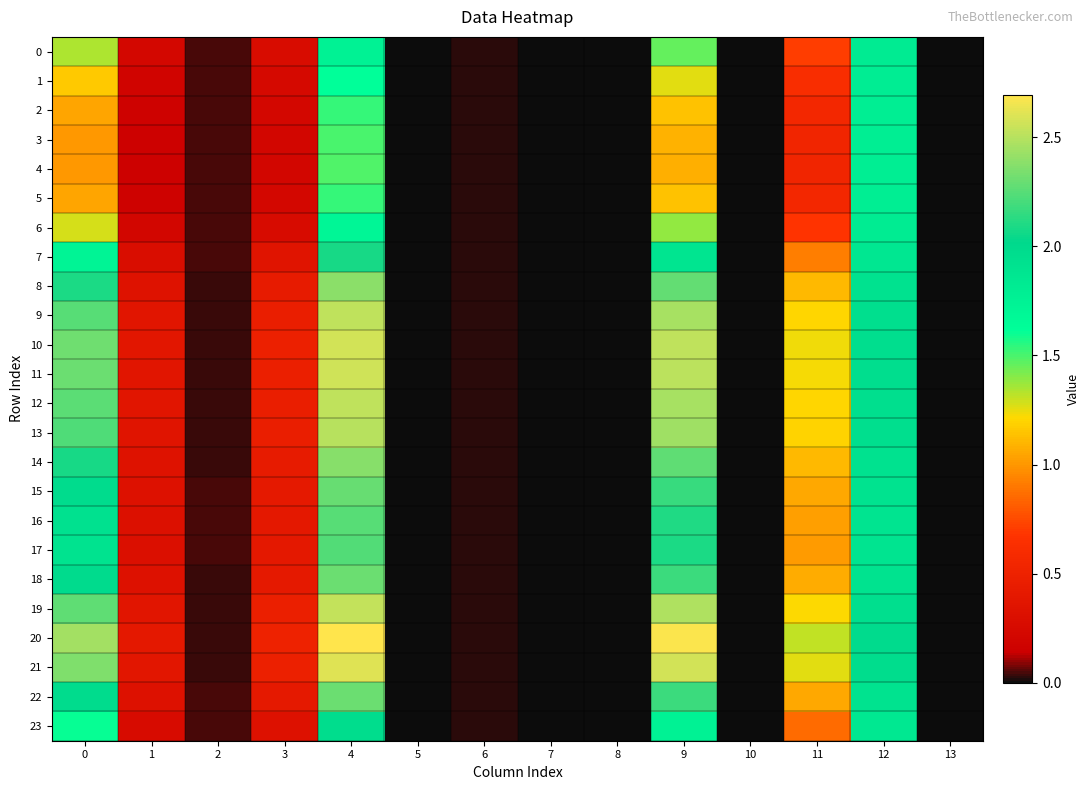

Reading left to right, what are all the values shown in this chart?

0: 0=1.3	1=0.2	2=0.0	3=0.3	4=1.8	5=0.0	6=0.0	7=0.0	8=0.0	9=1.5	10=0.0	11=0.7	12=1.8	13=0.0
1: 0=1.2	1=0.2	2=0.0	3=0.2	4=1.6	5=0.0	6=0.0	7=0.0	8=0.0	9=1.3	10=0.0	11=0.6	12=1.8	13=0.0
2: 0=1.1	1=0.2	2=0.1	3=0.2	4=1.5	5=0.0	6=0.0	7=0.0	8=0.0	9=1.1	10=0.0	11=0.6	12=1.8	13=0.0
3: 0=1.0	1=0.2	2=0.1	3=0.2	4=1.5	5=0.0	6=0.0	7=0.0	8=0.0	9=1.1	10=0.0	11=0.5	12=1.8	13=0.0
4: 0=1.0	1=0.2	2=0.1	3=0.2	4=1.5	5=0.0	6=0.0	7=0.0	8=0.0	9=1.1	10=0.0	11=0.5	12=1.8	13=0.0
5: 0=1.1	1=0.2	2=0.1	3=0.2	4=1.5	5=0.0	6=0.0	7=0.0	8=0.0	9=1.1	10=0.0	11=0.6	12=1.8	13=0.0
6: 0=1.3	1=0.2	2=0.0	3=0.3	4=1.7	5=0.0	6=0.0	7=0.0	8=0.0	9=1.4	10=0.0	11=0.7	12=1.8	13=0.0
7: 0=1.7	1=0.3	2=0.0	3=0.4	4=2.1	5=0.0	6=0.0	7=0.0	8=0.0	9=1.9	10=0.0	11=0.9	12=1.9	13=0.0
8: 0=2.1	1=0.3	2=0.0	3=0.4	4=2.4	5=0.0	6=0.0	7=0.0	8=0.0	9=2.3	10=0.0	11=1.1	12=1.9	13=0.0
9: 0=2.2	1=0.4	2=0.0	3=0.5	4=2.5	5=0.0	6=0.0	7=0.0	8=0.0	9=2.5	10=0.0	11=1.2	12=2.0	13=0.0
10: 0=2.3	1=0.4	2=0.0	3=0.5	4=2.6	5=0.0	6=0.0	7=0.0	8=0.0	9=2.5	10=0.0	11=1.2	12=2.0	13=0.0
11: 0=2.3	1=0.4	2=0.0	3=0.5	4=2.6	5=0.0	6=0.0	7=0.0	8=0.0	9=2.5	10=0.0	11=1.2	12=2.0	13=0.0
12: 0=2.3	1=0.4	2=0.0	3=0.5	4=2.5	5=0.0	6=0.0	7=0.0	8=0.0	9=2.5	10=0.0	11=1.2	12=2.0	13=0.0
13: 0=2.2	1=0.4	2=0.0	3=0.5	4=2.5	5=0.0	6=0.0	7=0.0	8=0.0	9=2.4	10=0.0	11=1.2	12=1.9	13=0.0
14: 0=2.1	1=0.3	2=0.0	3=0.4	4=2.4	5=0.0	6=0.0	7=0.0	8=0.0	9=2.3	10=0.0	11=1.1	12=1.9	13=0.0
15: 0=2.0	1=0.3	2=0.0	3=0.4	4=2.3	5=0.0	6=0.0	7=0.0	8=0.0	9=2.2	10=0.0	11=1.1	12=1.9	13=0.0
16: 0=1.9	1=0.3	2=0.0	3=0.4	4=2.2	5=0.0	6=0.0	7=0.0	8=0.0	9=2.1	10=0.0	11=1.0	12=1.9	13=0.0
17: 0=1.9	1=0.3	2=0.0	3=0.4	4=2.2	5=0.0	6=0.0	7=0.0	8=0.0	9=2.1	10=0.0	11=1.0	12=1.9	13=0.0
18: 0=2.0	1=0.3	2=0.0	3=0.4	4=2.3	5=0.0	6=0.0	7=0.0	8=0.0	9=2.2	10=0.0	11=1.1	12=1.9	13=0.0
19: 0=2.3	1=0.4	2=0.0	3=0.5	4=2.5	5=0.0	6=0.0	7=0.0	8=0.0	9=2.5	10=0.0	11=1.2	12=2.0	13=0.0
20: 0=2.4	1=0.4	2=0.0	3=0.5	4=2.7	5=0.0	6=0.0	7=0.0	8=0.0	9=2.7	10=0.0	11=1.3	12=2.0	13=0.0
21: 0=2.4	1=0.4	2=0.0	3=0.5	4=2.6	5=0.0	6=0.0	7=0.0	8=0.0	9=2.6	10=0.0	11=1.3	12=2.0	13=0.0
22: 0=2.0	1=0.3	2=0.0	3=0.4	4=2.3	5=0.0	6=0.0	7=0.0	8=0.0	9=2.2	10=0.0	11=1.1	12=1.9	13=0.0
23: 0=1.6	1=0.3	2=0.0	3=0.3	4=2.0	5=0.0	6=0.0	7=0.0	8=0.0	9=1.8	10=0.0	11=0.9	12=1.9	13=0.0